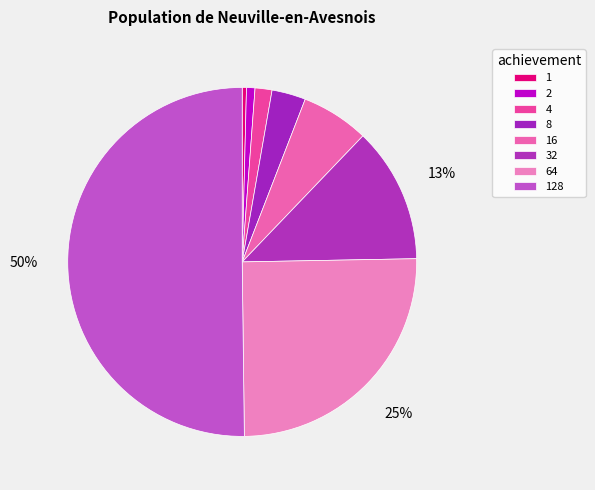

Which slice is the smallest?

1